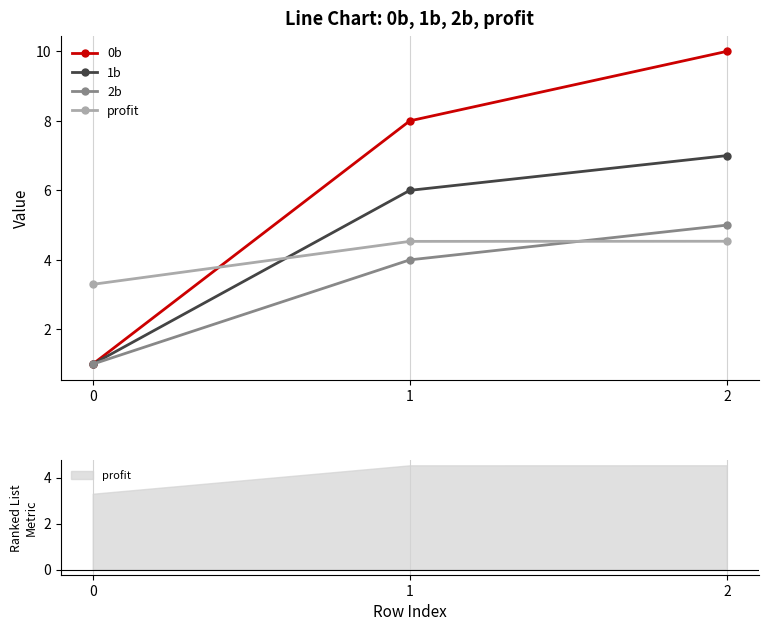

Which series changed the most between 0 and 1?

0b